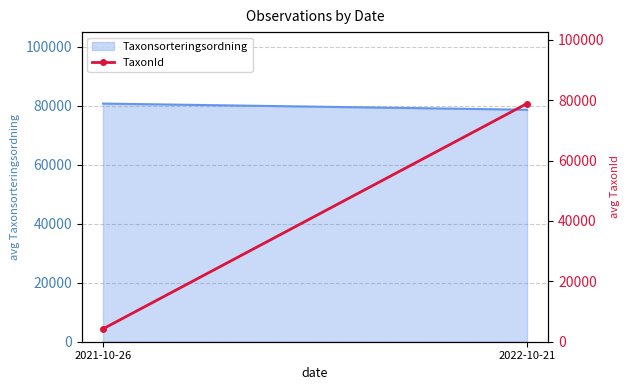

Where does the data first go above 78882?

2022-10-21